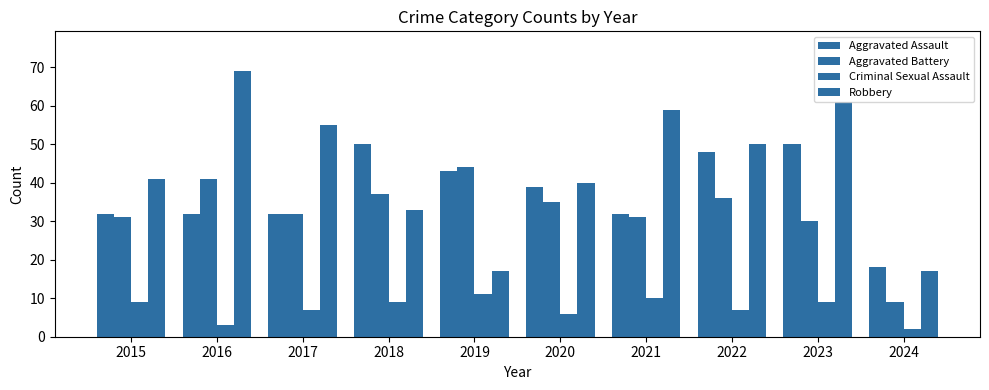

How many distinct data groups are displayed?

4